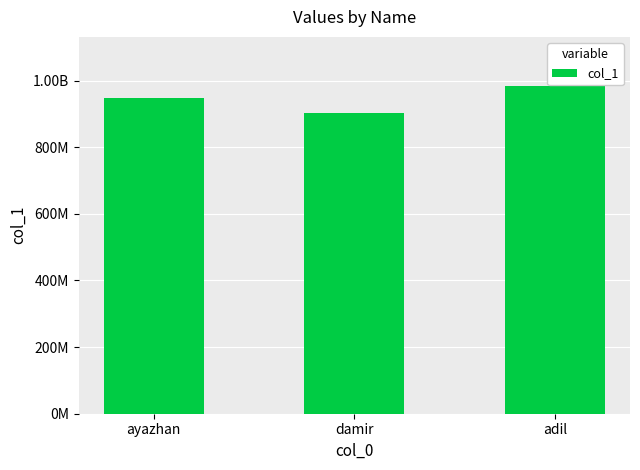

List the labels in order of value, largest first.

adil, ayazhan, damir